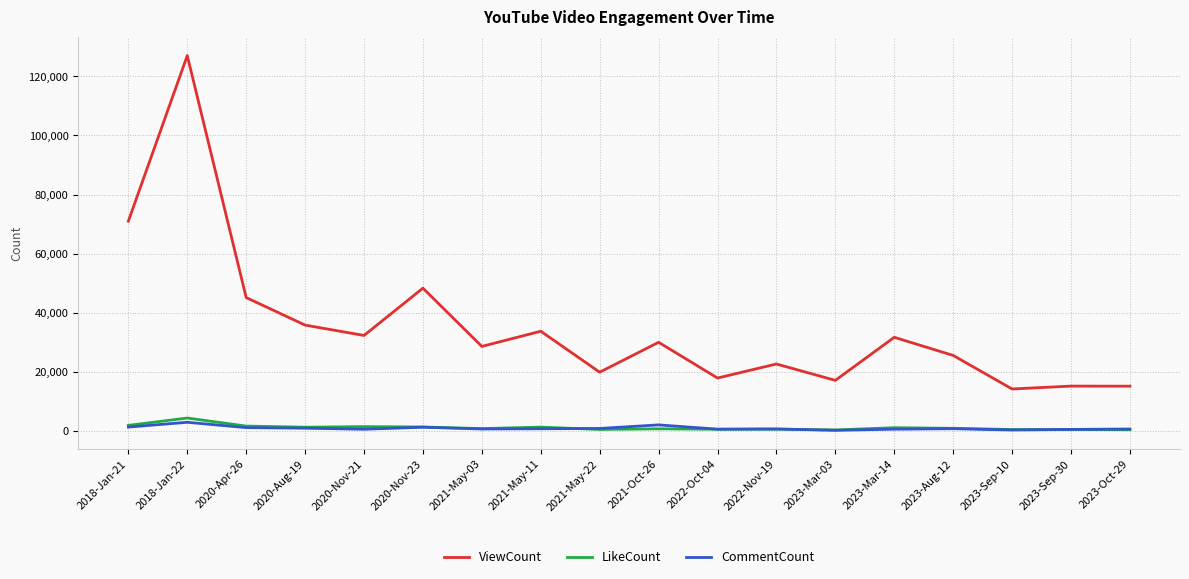

Which series changed the most between 2020-Nov-23 and 2021-May-11?

ViewCount